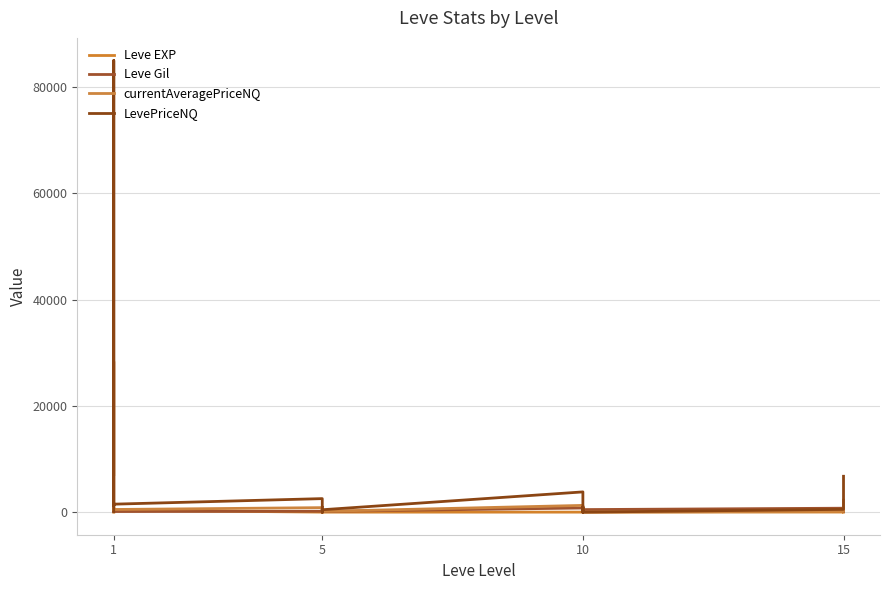

What is the value of the currentAveragePriceNQ point at the 17th from the left?

327.5